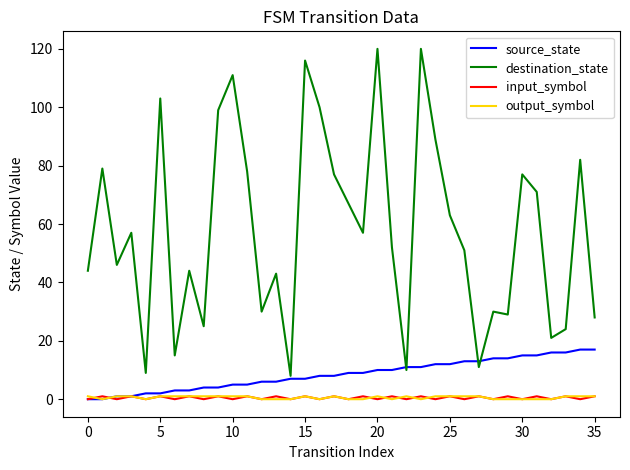

Which series has the largest range (max minus min)?

destination_state